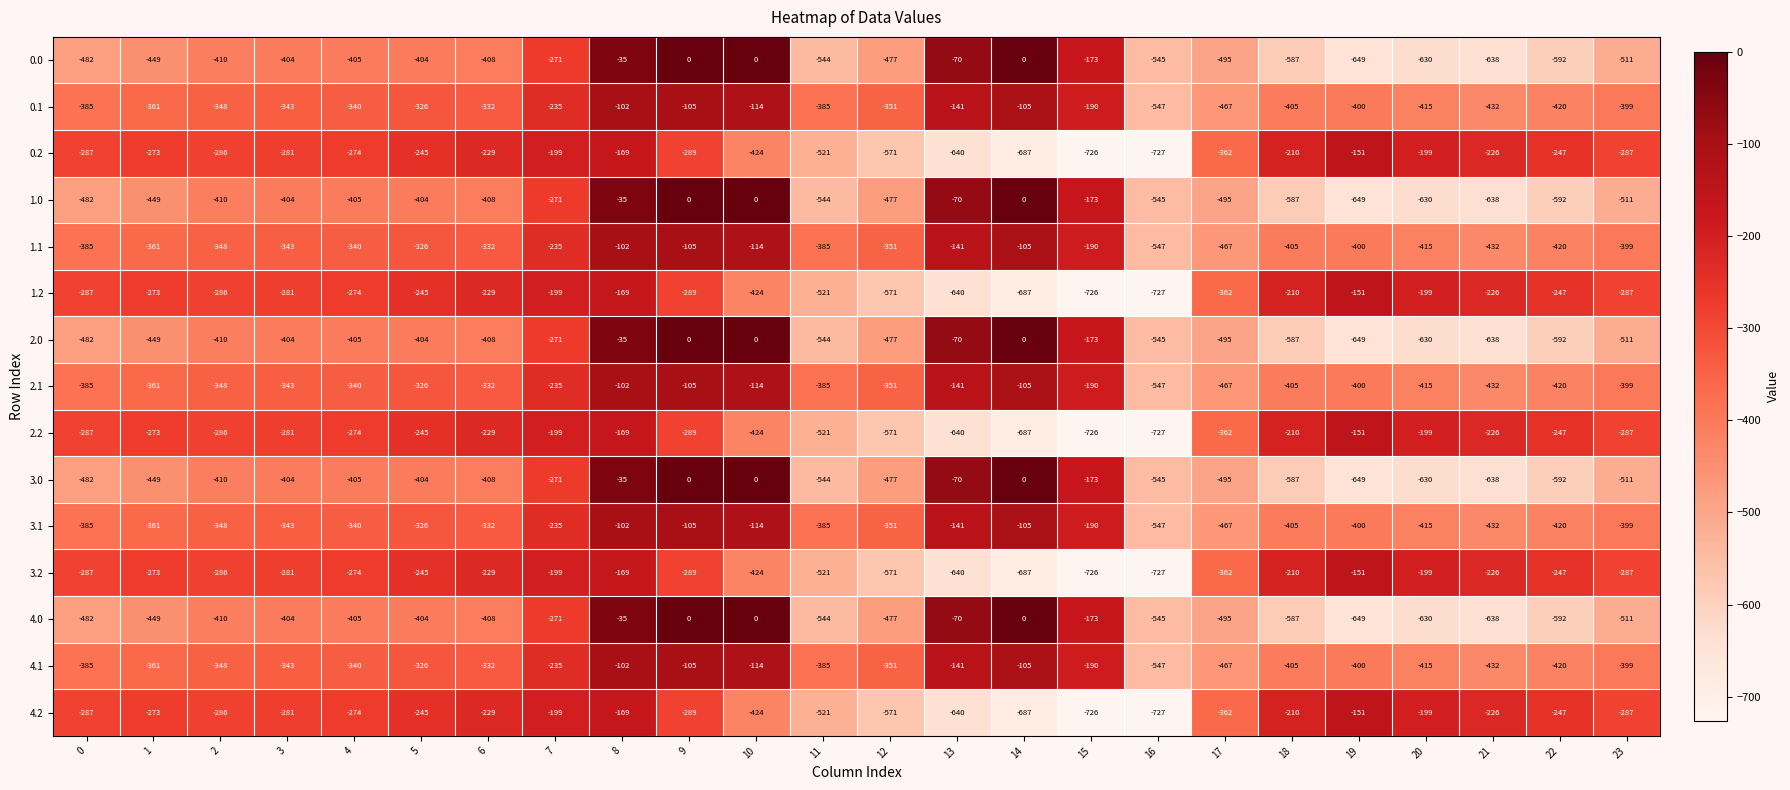

At which category is the sum across all series the highest?

8